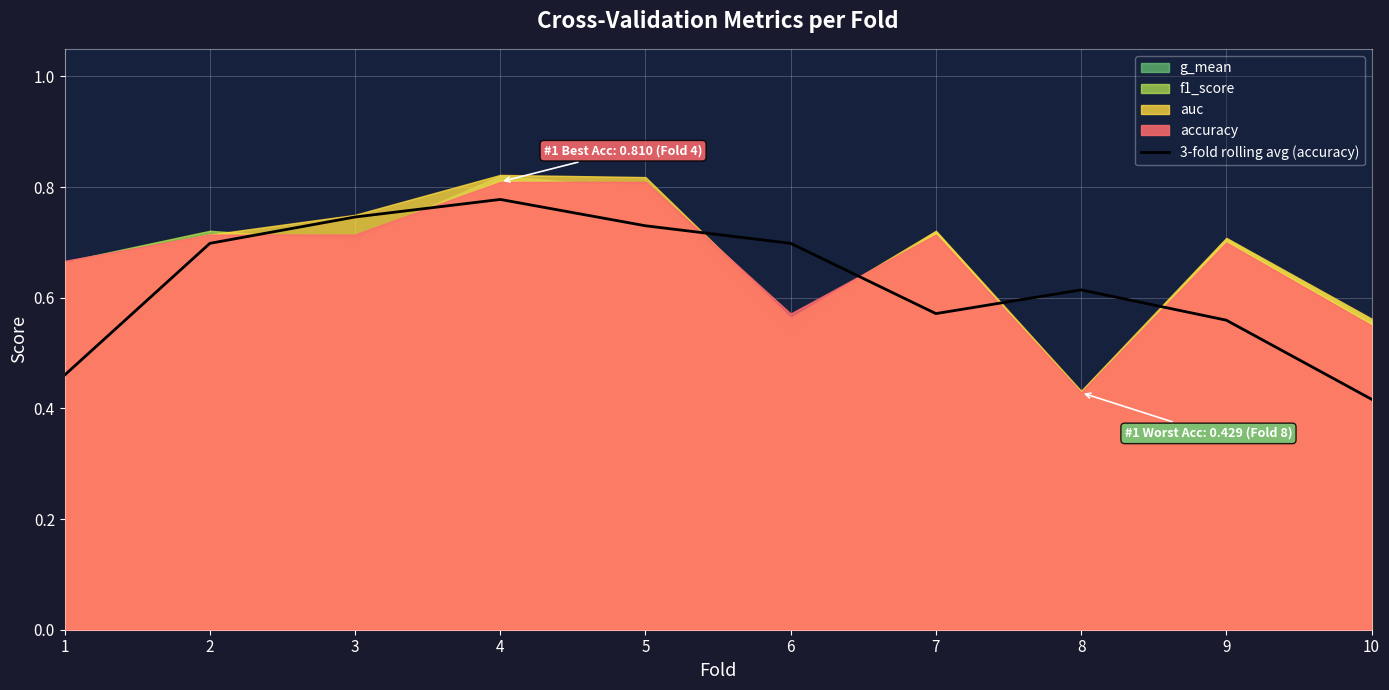

How many lines are shown in the chart?

1